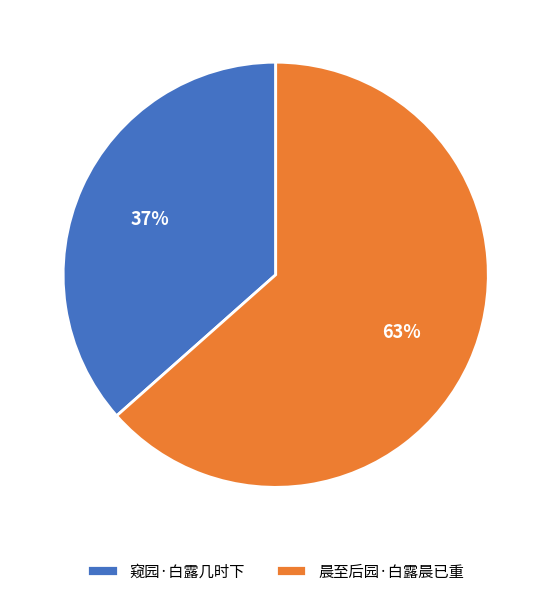

What is the smallest slice in the pie chart?

窥园·白露几时下